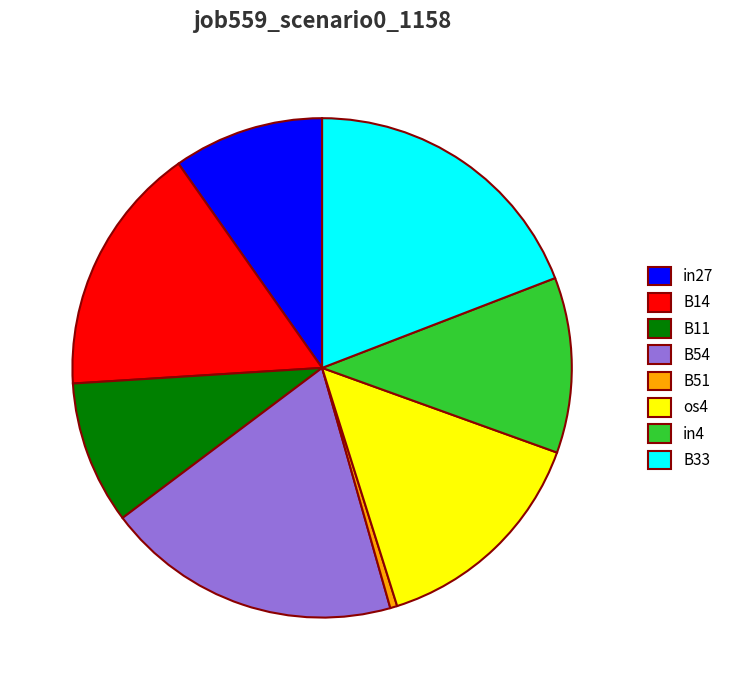

What is the smallest slice in the pie chart?

B51